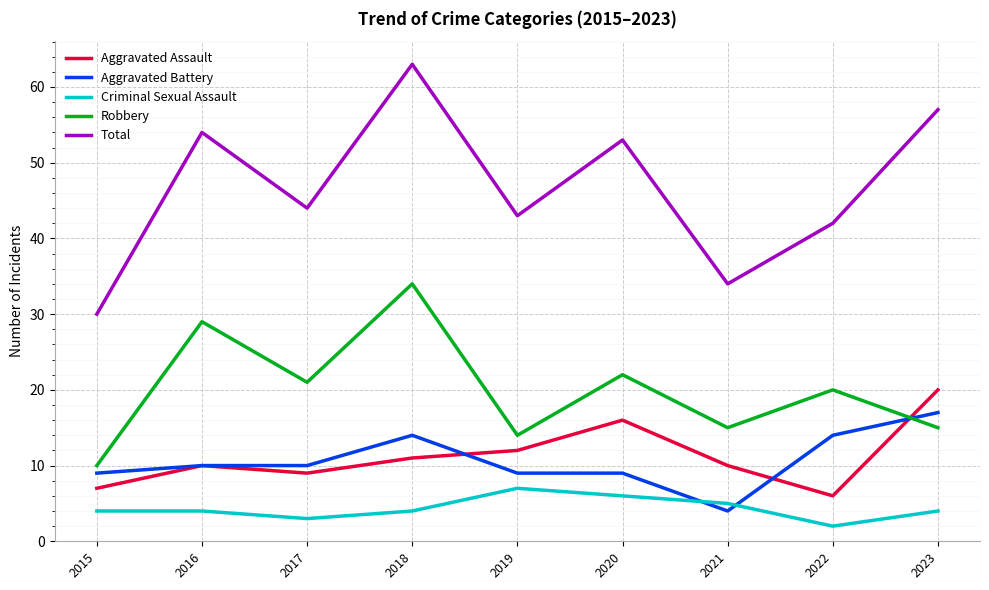

The Total series shows 63 at 2018. True or false?

True